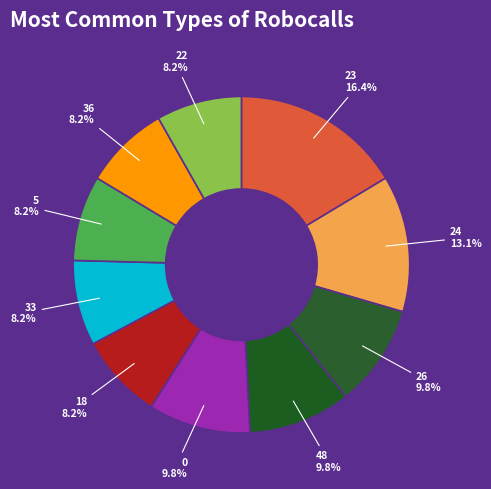

Approximately how many times larger is the value at 26 compared to 22?

1.2